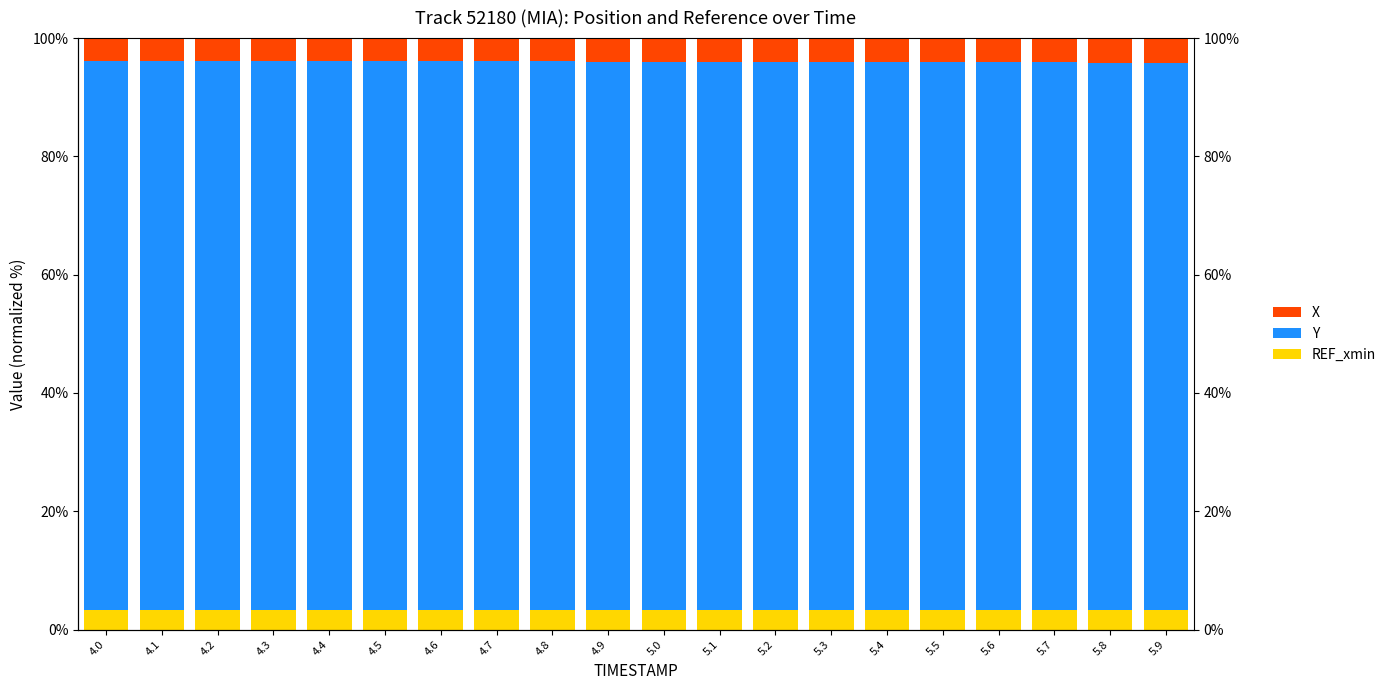

What value does the REF_xmin series have at 5.2?

3.4